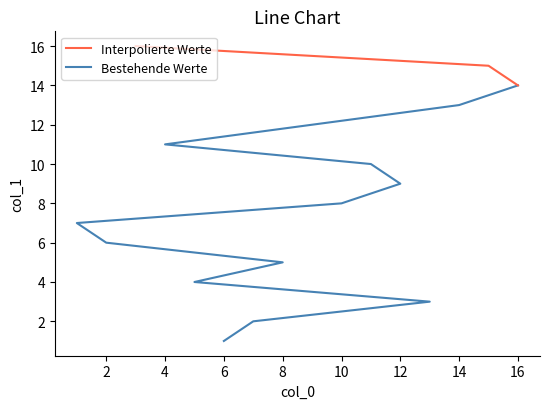

The value at 2 is 2. True or false?

False